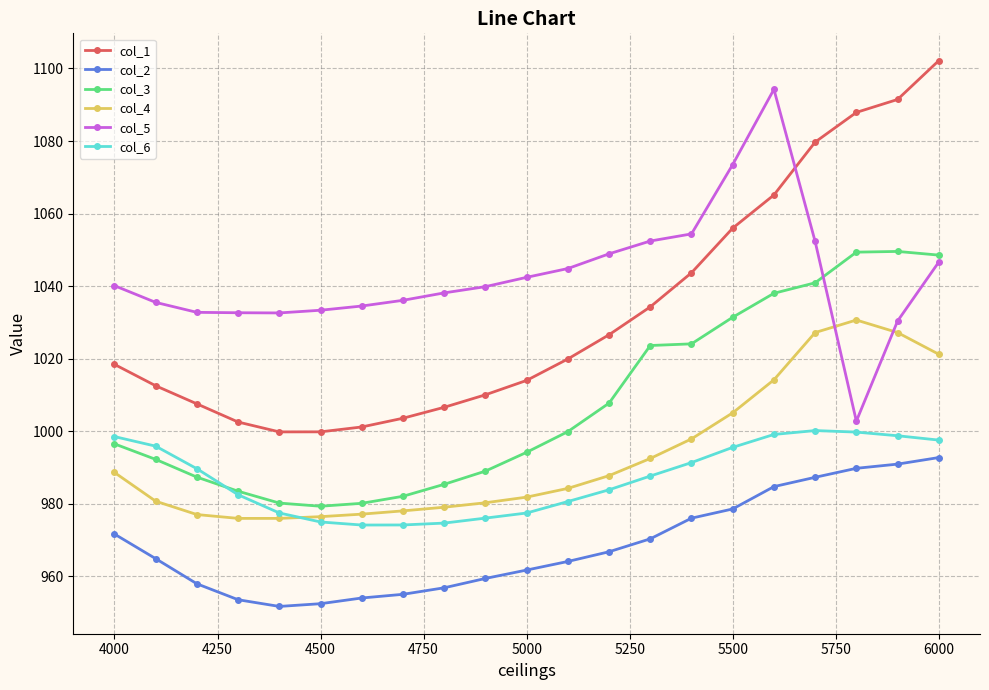

What is the difference between the maximum and second lowest values in the col_3 series?

69.4